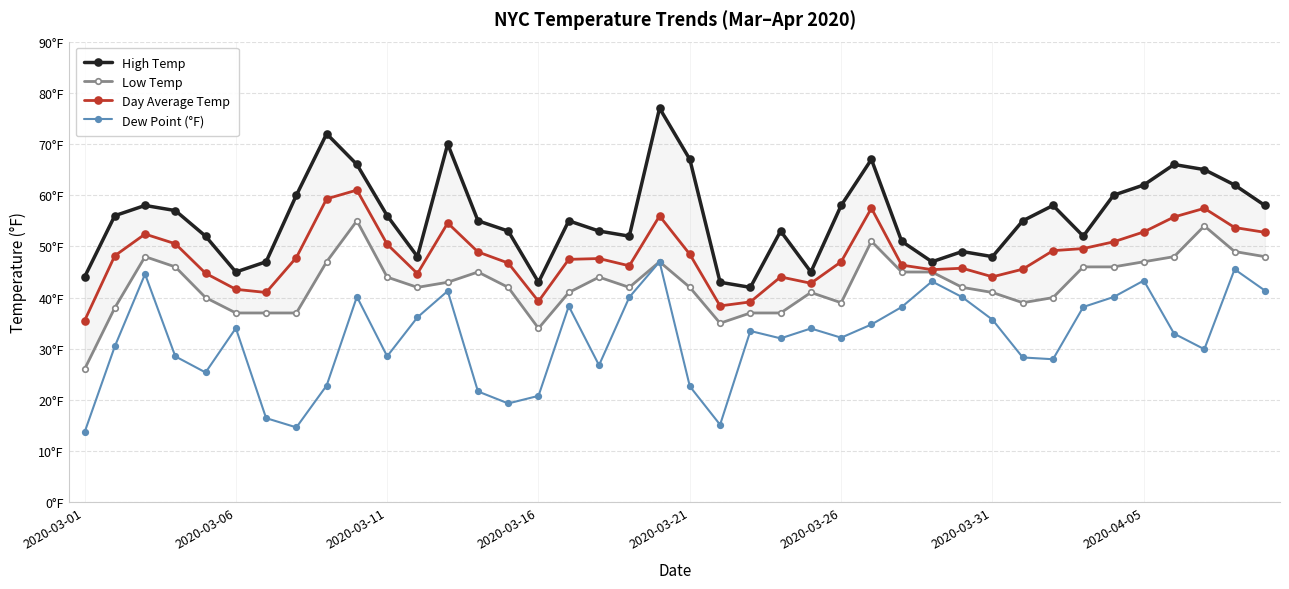

The value of High Temp at 16 is 11.6. True or false?

False